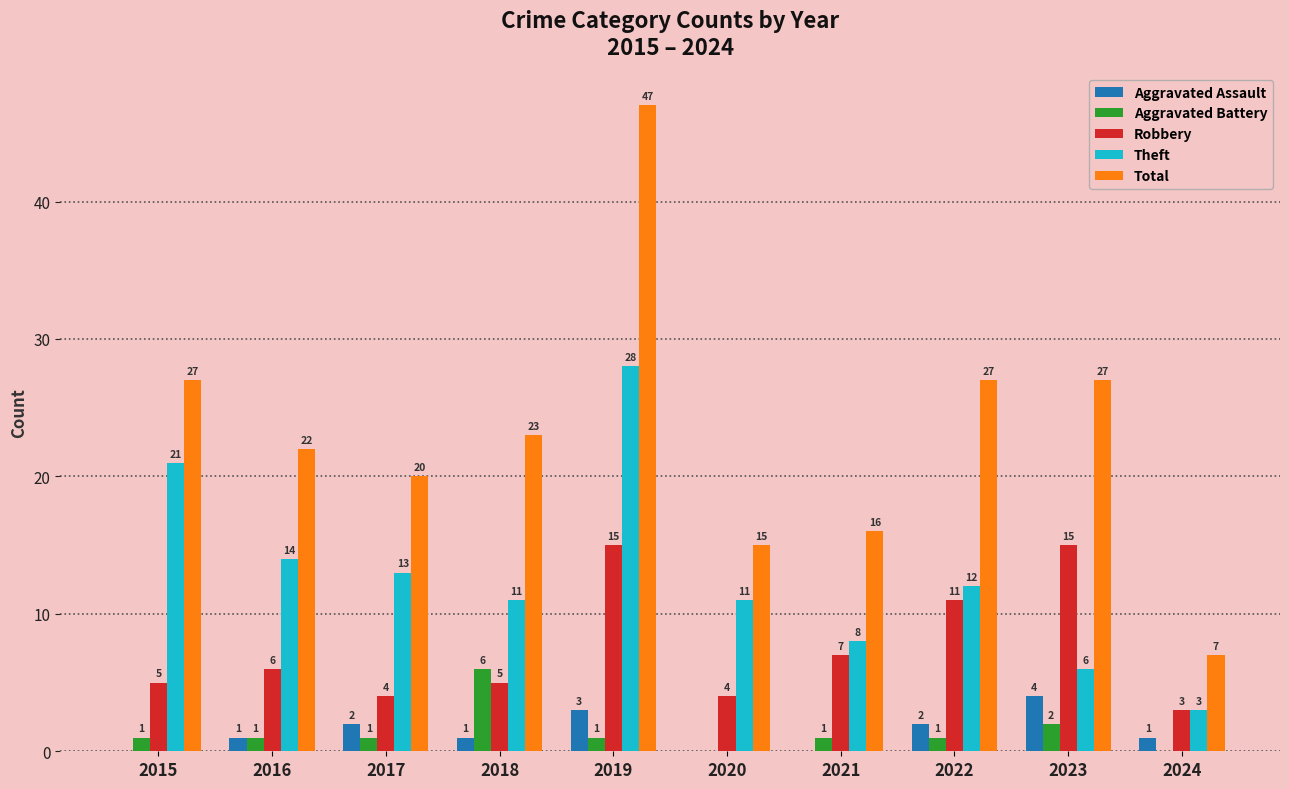

How many groups of bars are there?

10